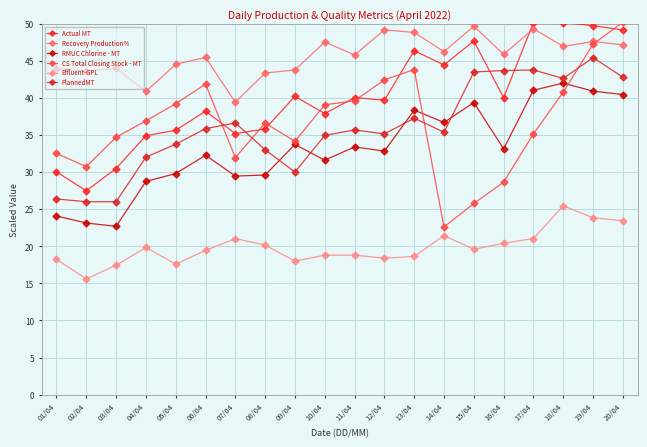

At how many categories does at least one series exceed 33?

20